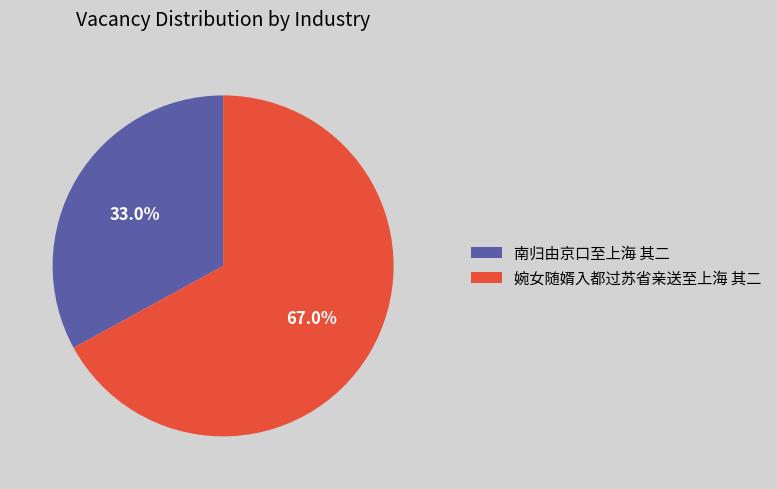

Rank the categories by value from highest to lowest.

婉女随婿入都过苏省亲送至上海 其二, 南归由京口至上海 其二